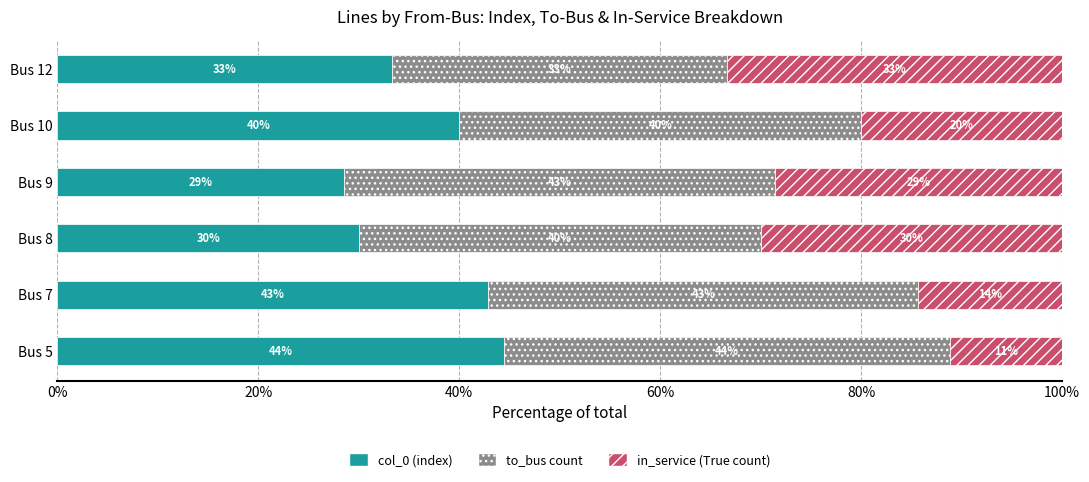

What is the average value of the col_0 (index) series?

36.5